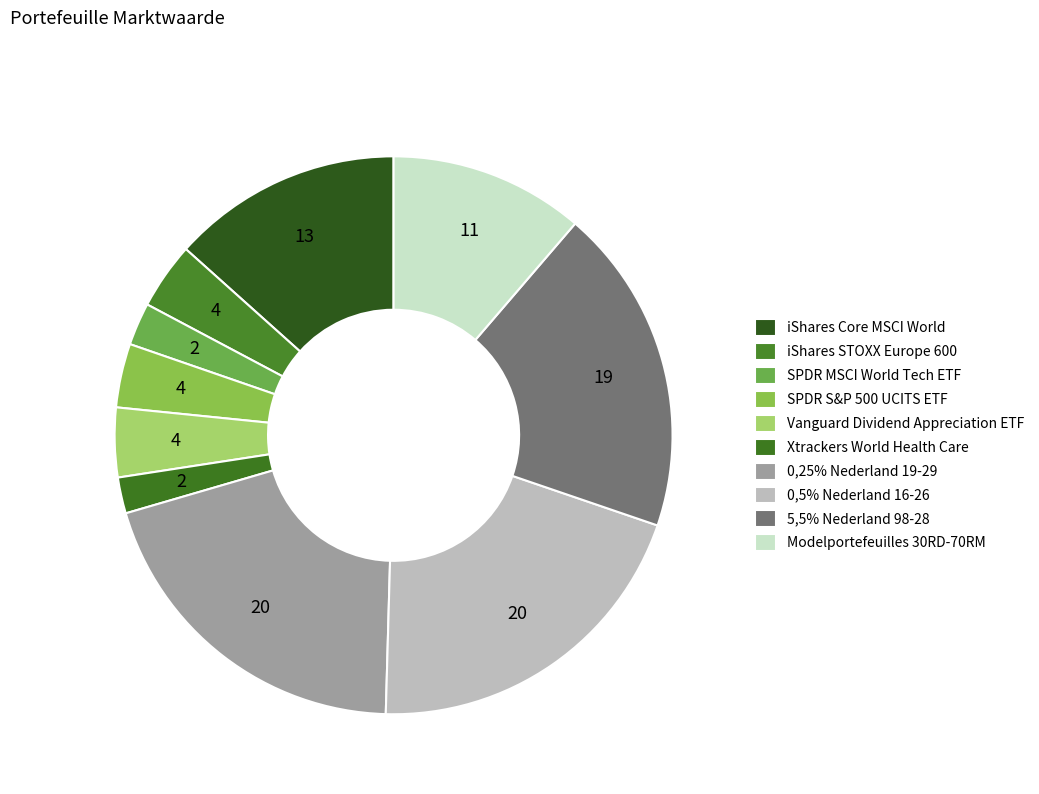

The iShares STOXX Europe 600 slice represents 4% of the pie. True or false?

True